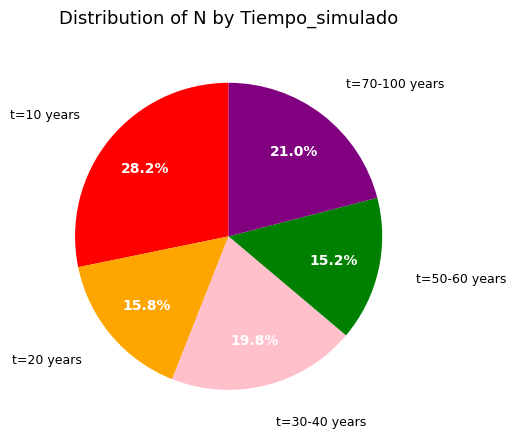

Is there a majority slice in this chart?

No